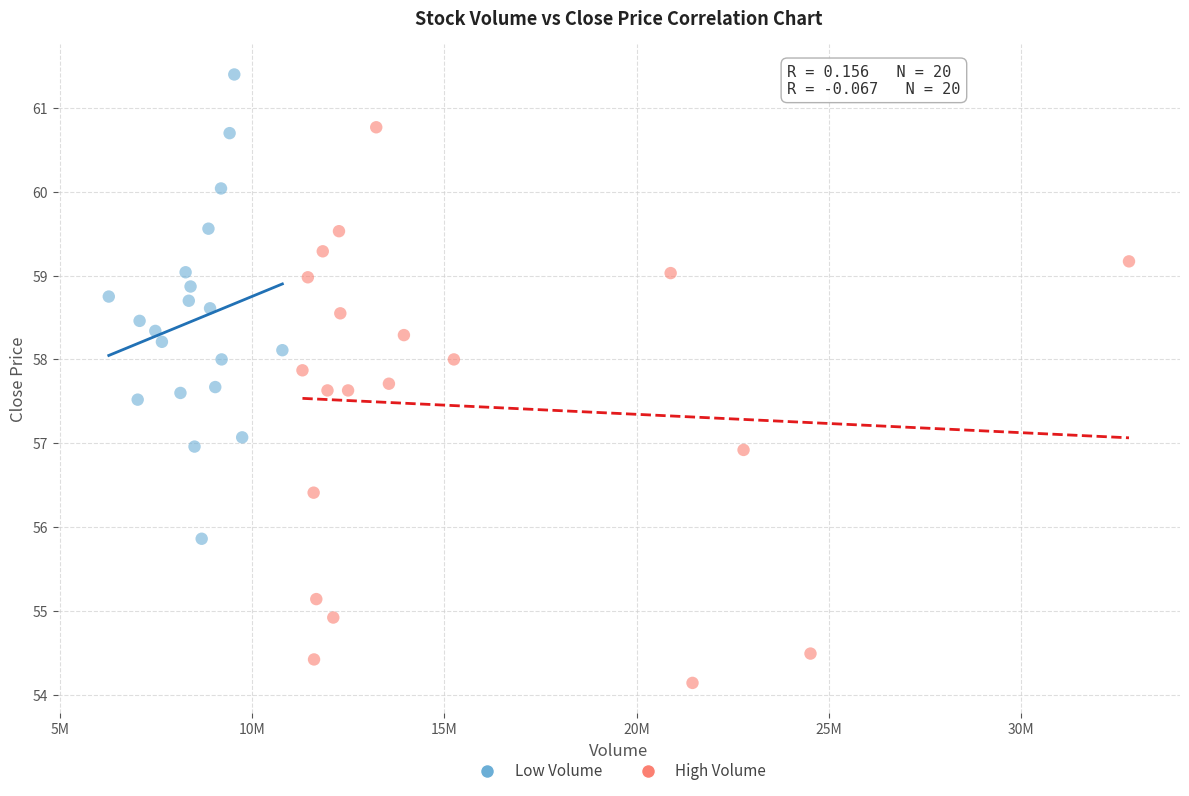

Which series contains the lowest Y value?

High Volume